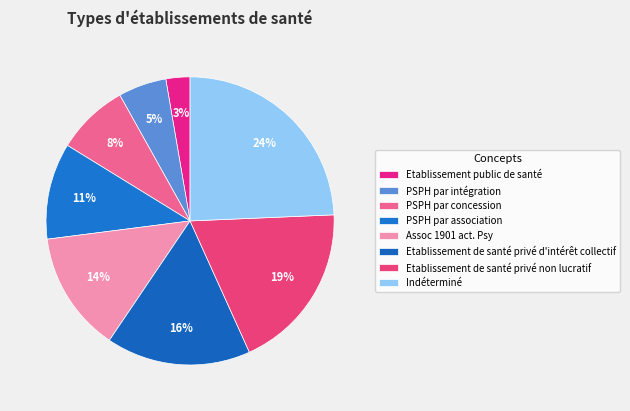

Does Assoc 1901 act. Psy account for over 50% of the chart?

No